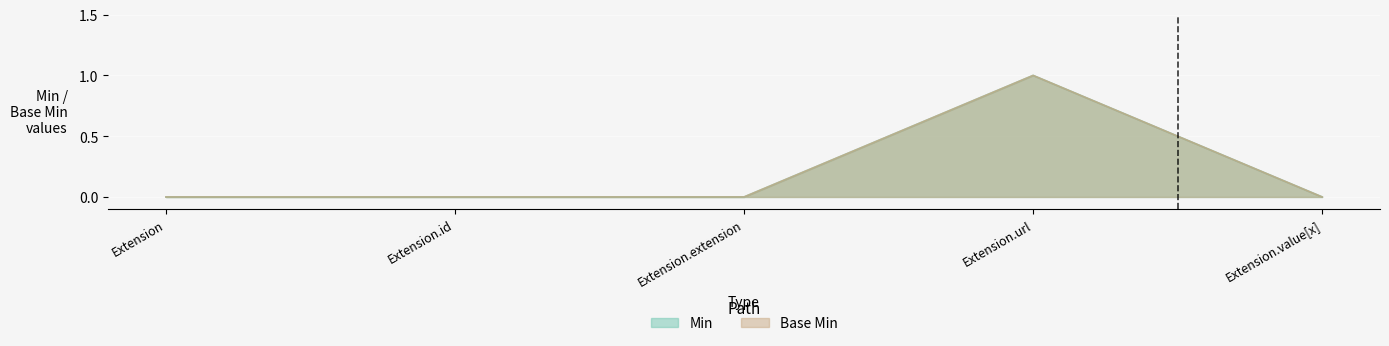

What is the label of the 4th point from the left?

Extension.url